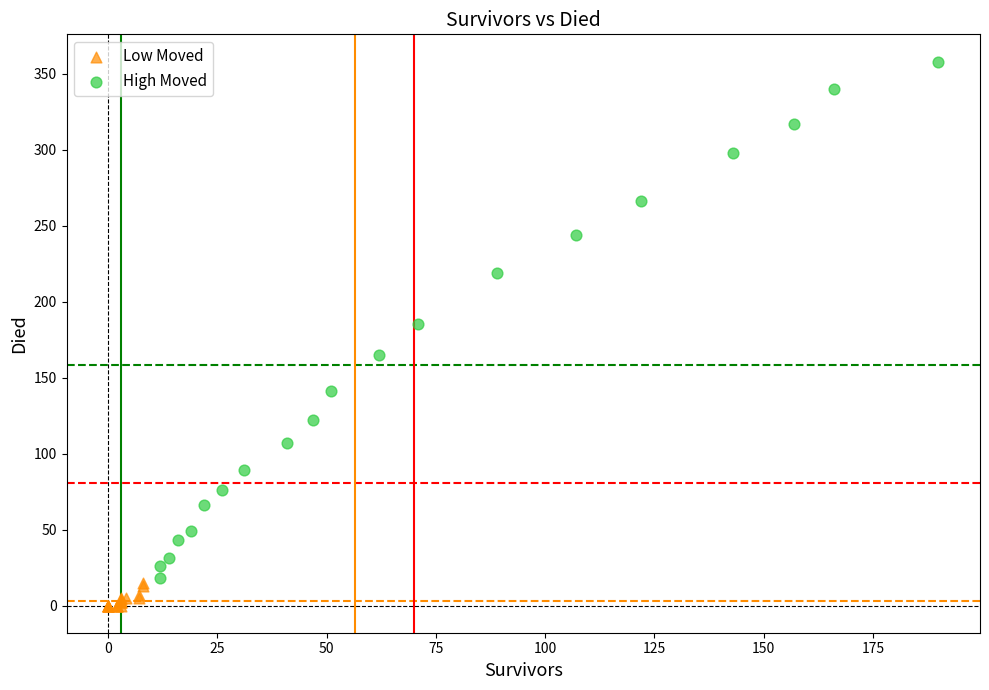

Which series has the widest spread of Y values?

High Moved